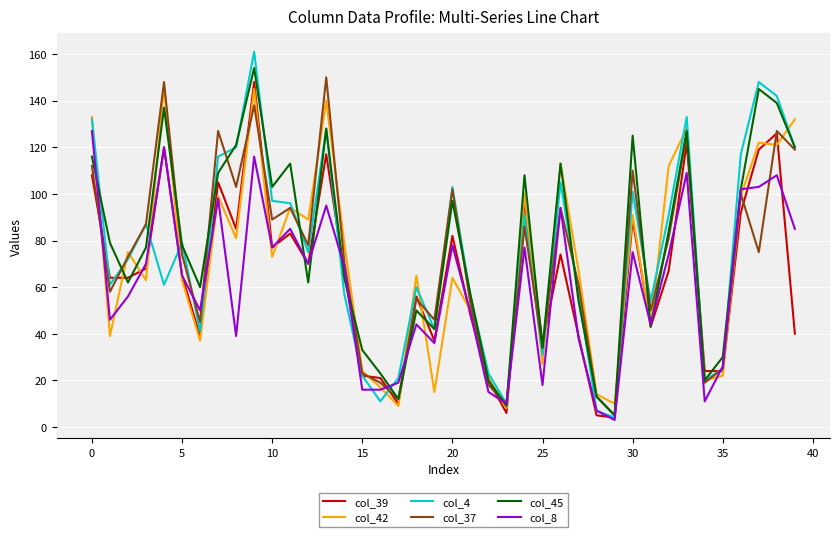

In col_45, how many points are lower than both neighbors (excluding endpoints)?

11